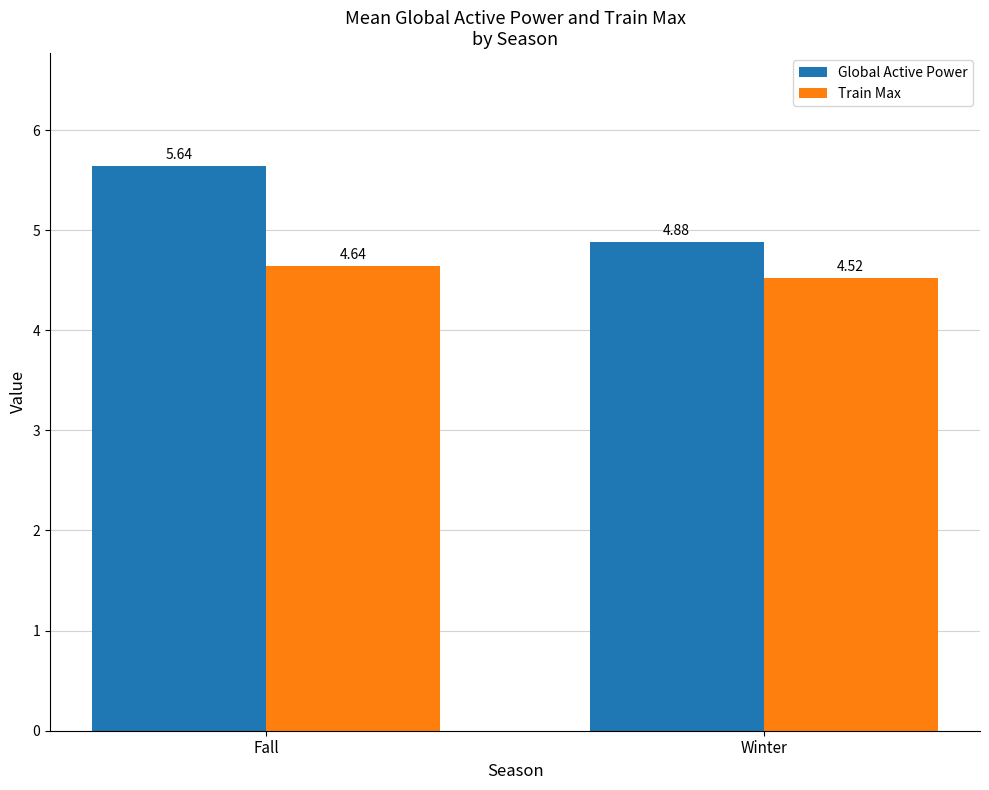

List the series in order of their overall mean, highest first.

Global Active Power, Train Max